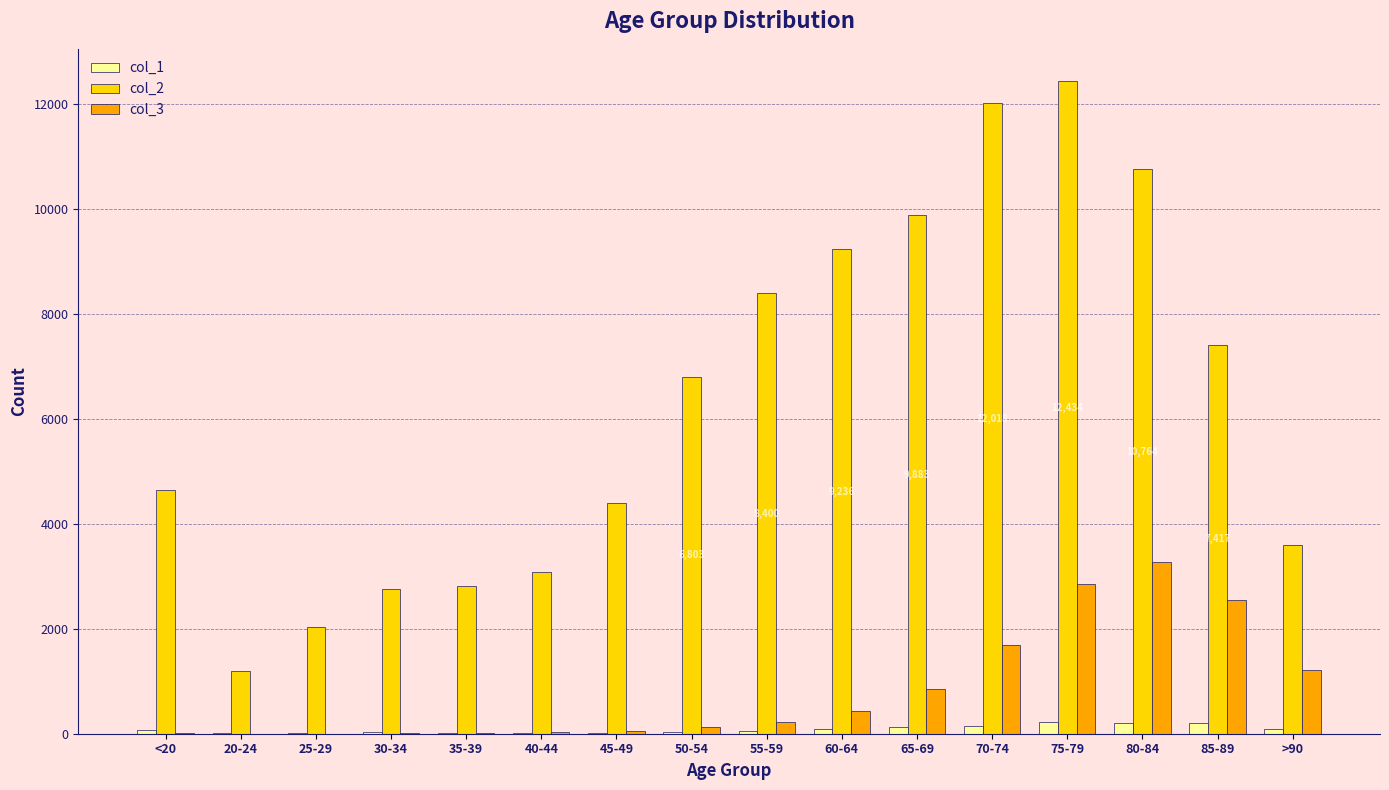

The value of col_2 at 85-89 is 3725. True or false?

False